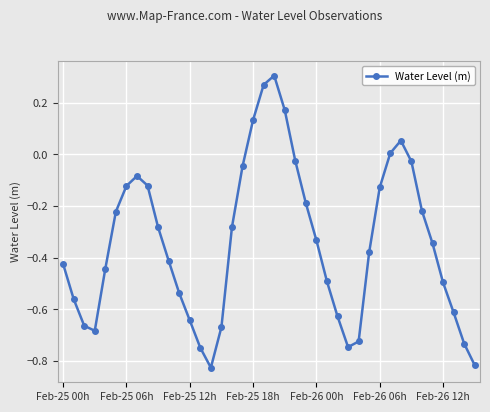

How many points are higher than both their immediate neighbors (excluding endpoints)?

3